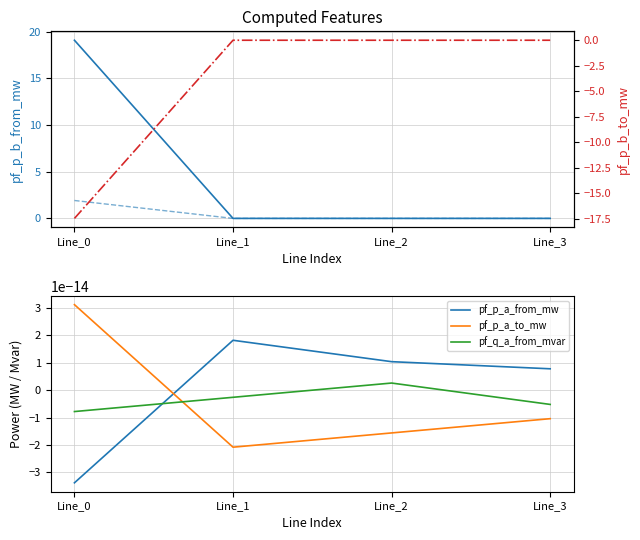

At how many categories does at least one series exceed 0?

4